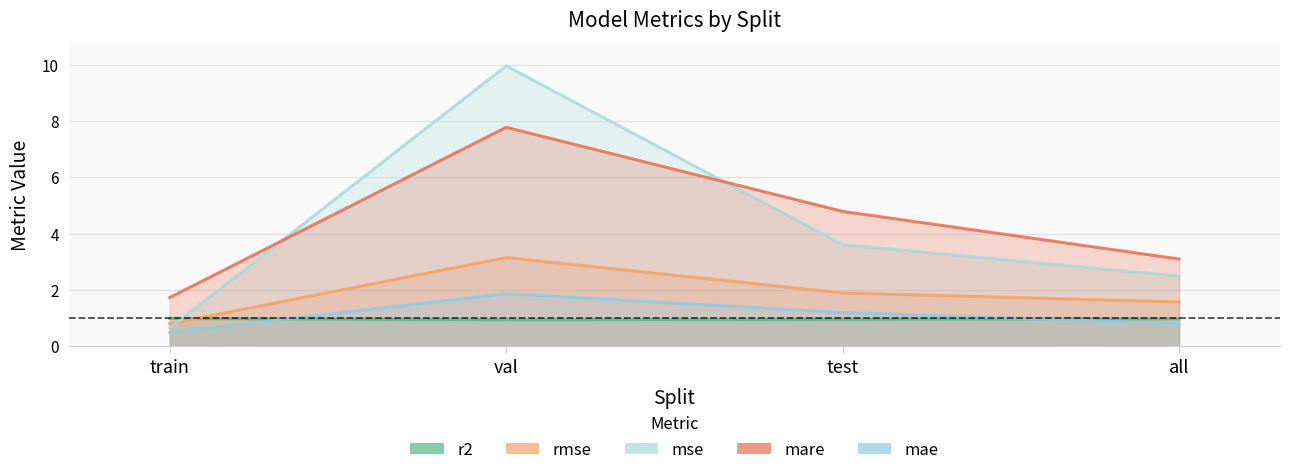

True or false: mae has more than 2 points higher than both neighbors.

False